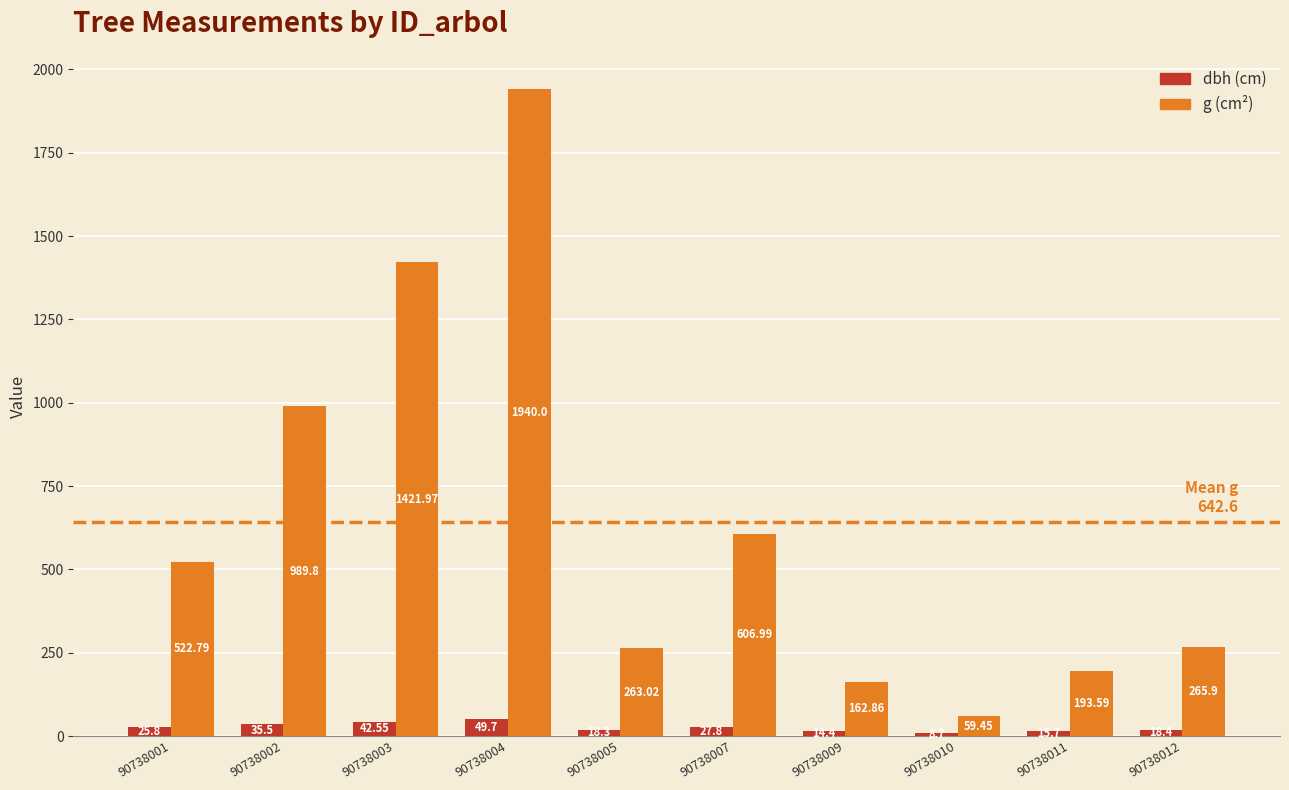

At which category is the sum across all series the highest?

90738004